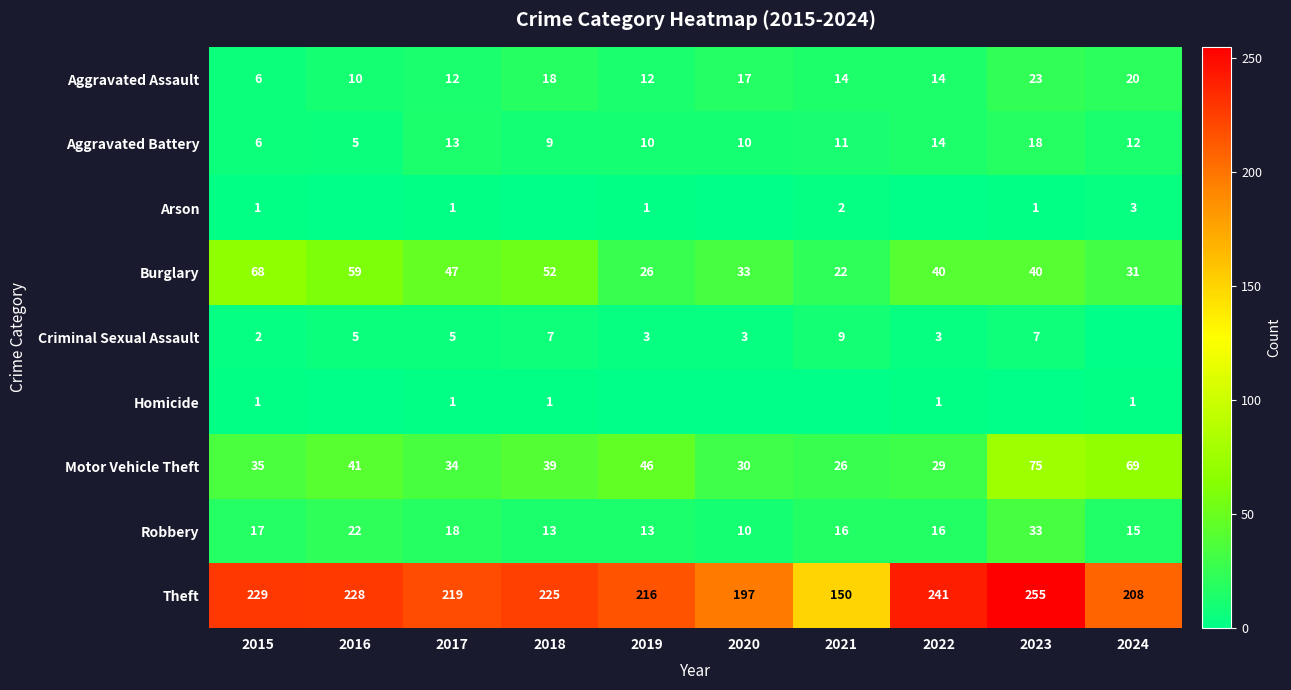

Where is Burglary nearest to the value 45?

2017